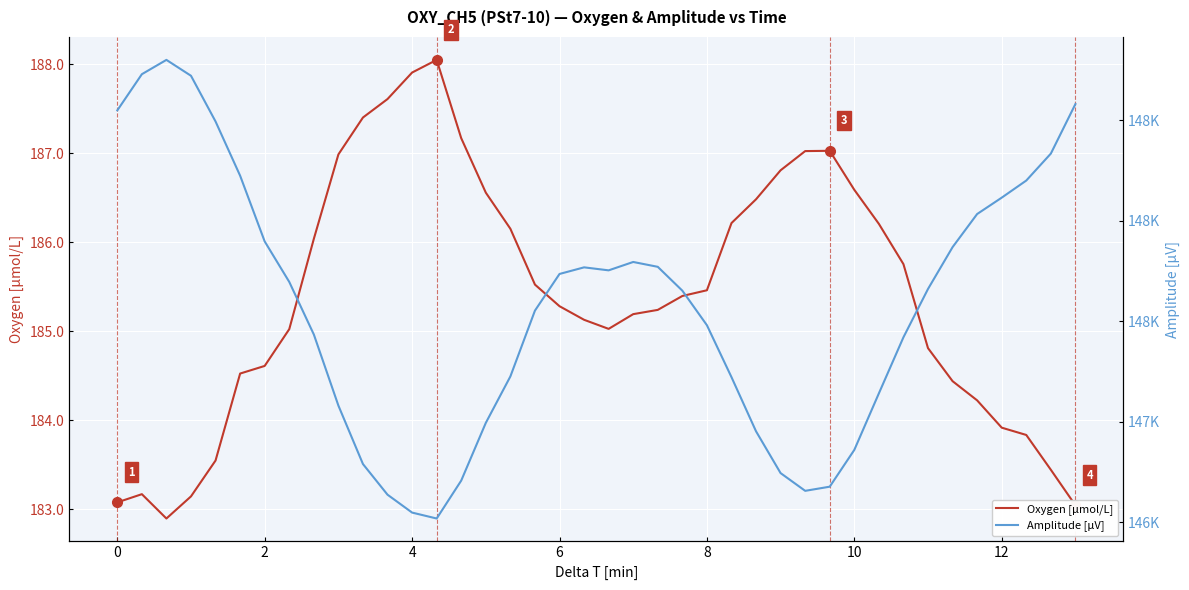

What is the minimum value for Oxygen [μmol/L]?

182.9